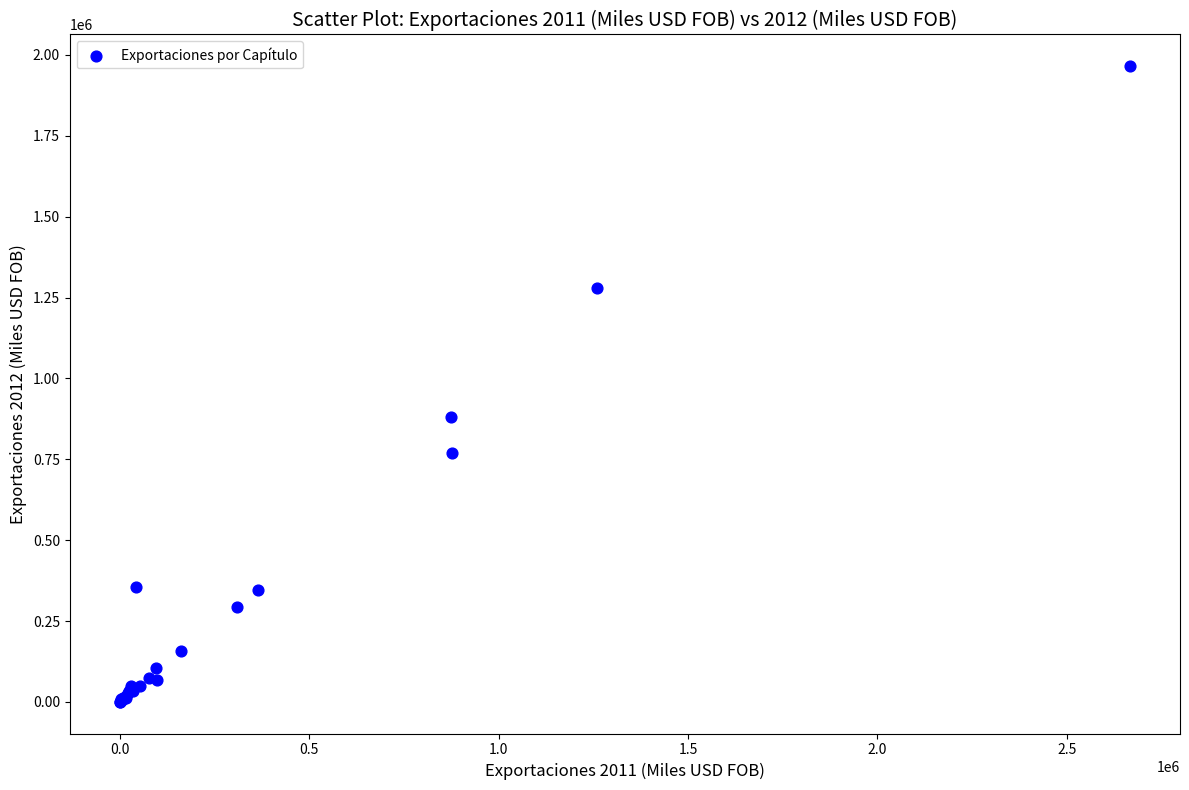

What Y value in the scatter plot is closest to 982853?

880442.8